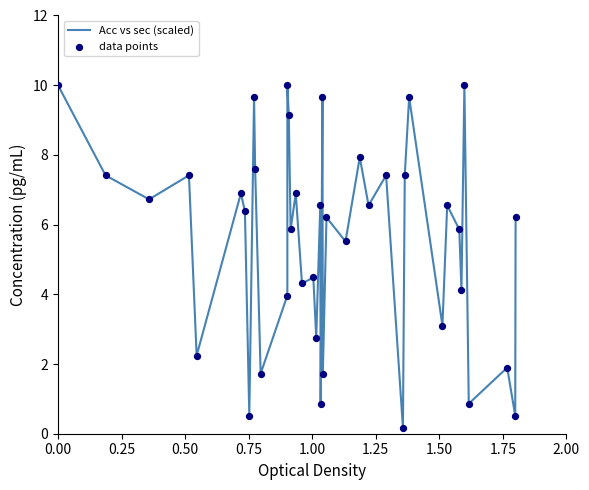

Is the value of data points at 38 greater than the value of Acc vs sec (scaled) at 13?

No